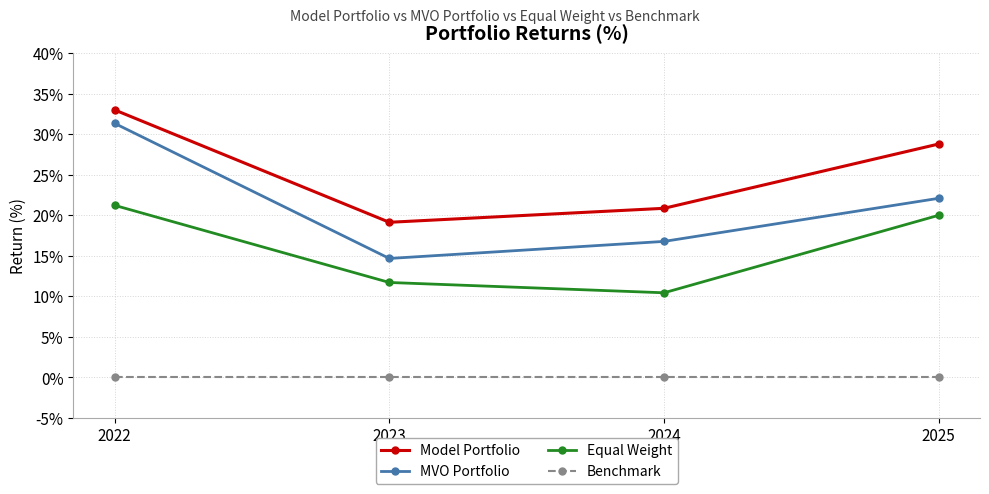

At which label does MVO Portfolio first exceed 22?

2022